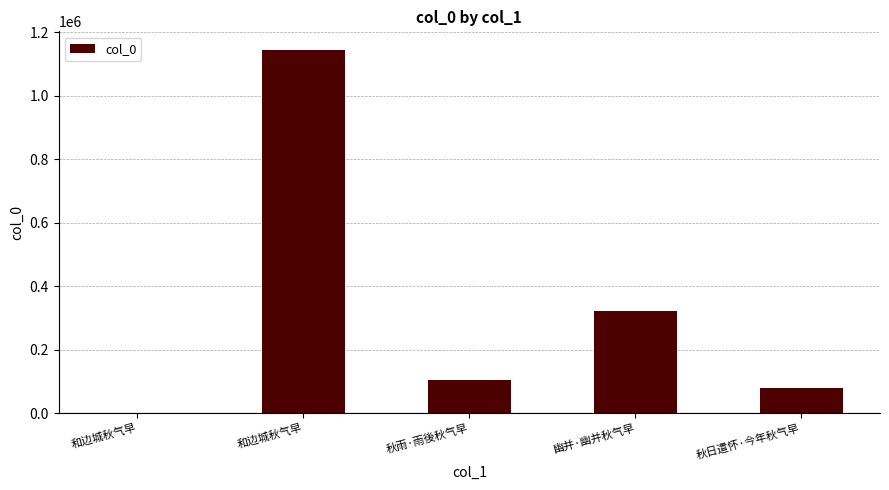

How many distinct data groups are displayed?

1